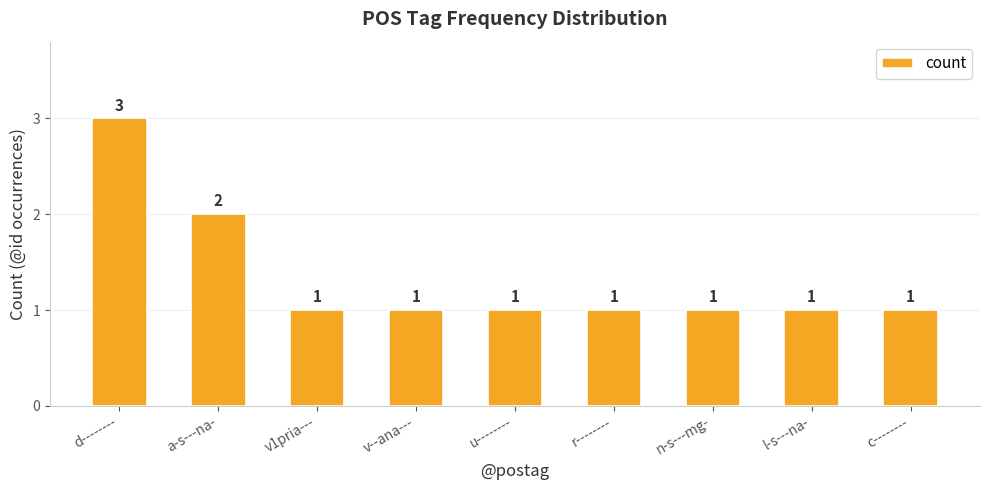

The chart shows a value of 1 at v1pria---. True or false?

True